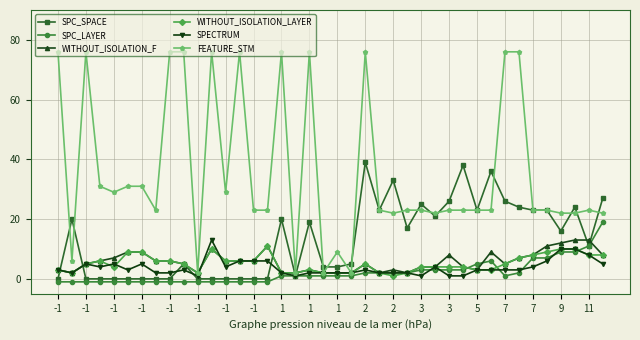

Which series has the widest spread of values?

FEATURE_STM